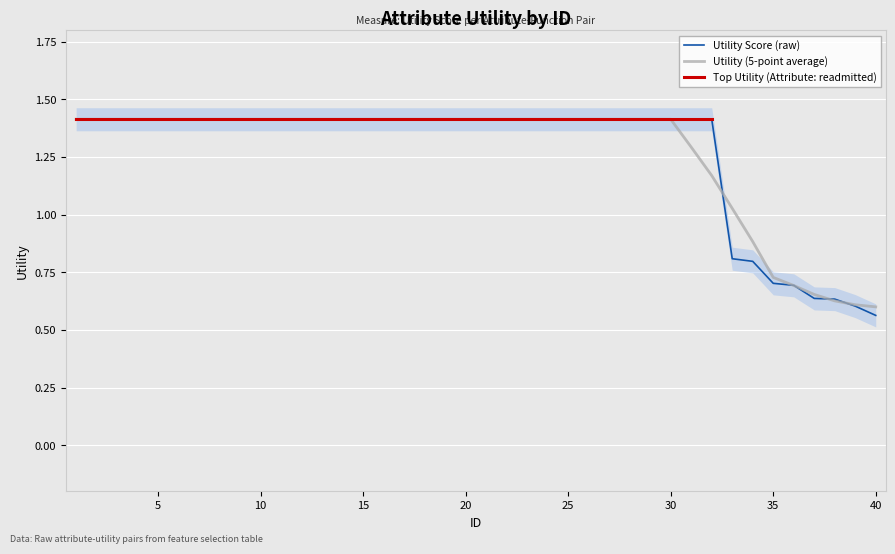

What is the sum of the values at 7 and 18?

2.8